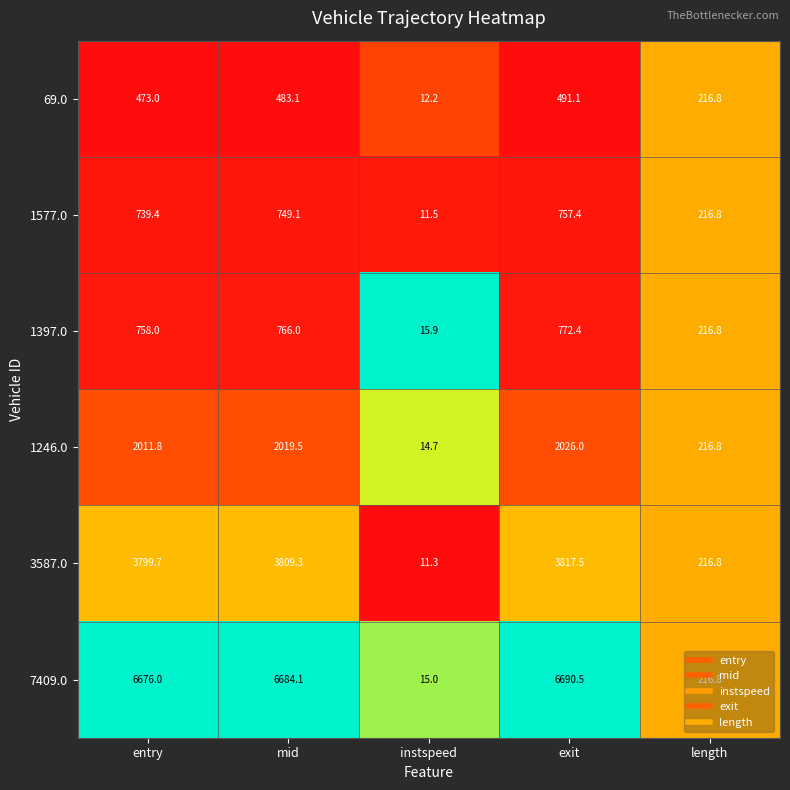

What is the difference between the second highest and minimum values in the 69.0 series?

470.9